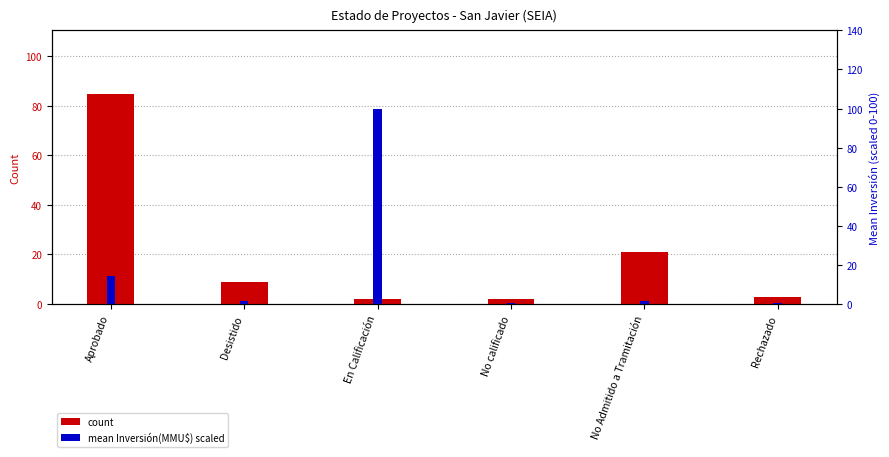

At which label does mean Inversión(MMU$) scaled first exceed 1?

Aprobado